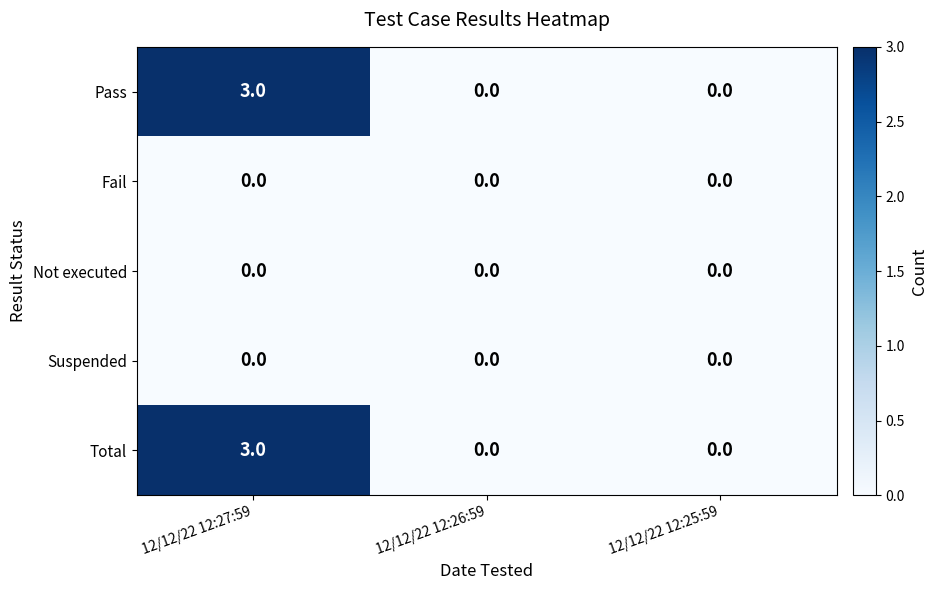

Which category has the highest value across all series?

12/12/22 12:27:59